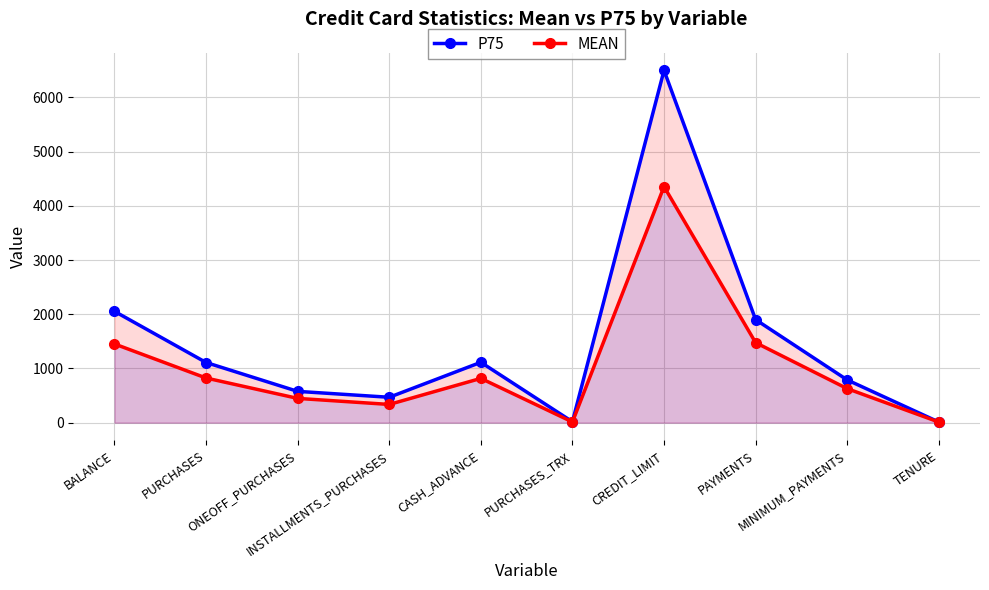

The P75 series shows 691.4 at CASH_ADVANCE. True or false?

False